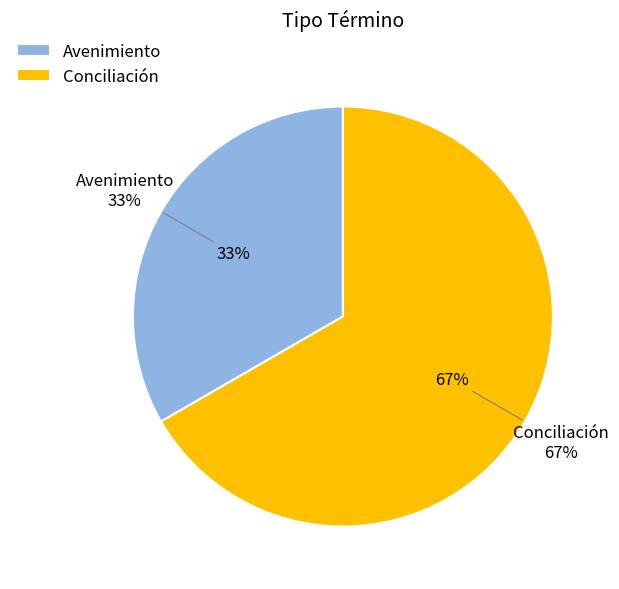

To the nearest percent, what portion does Avenimiento represent?

33%